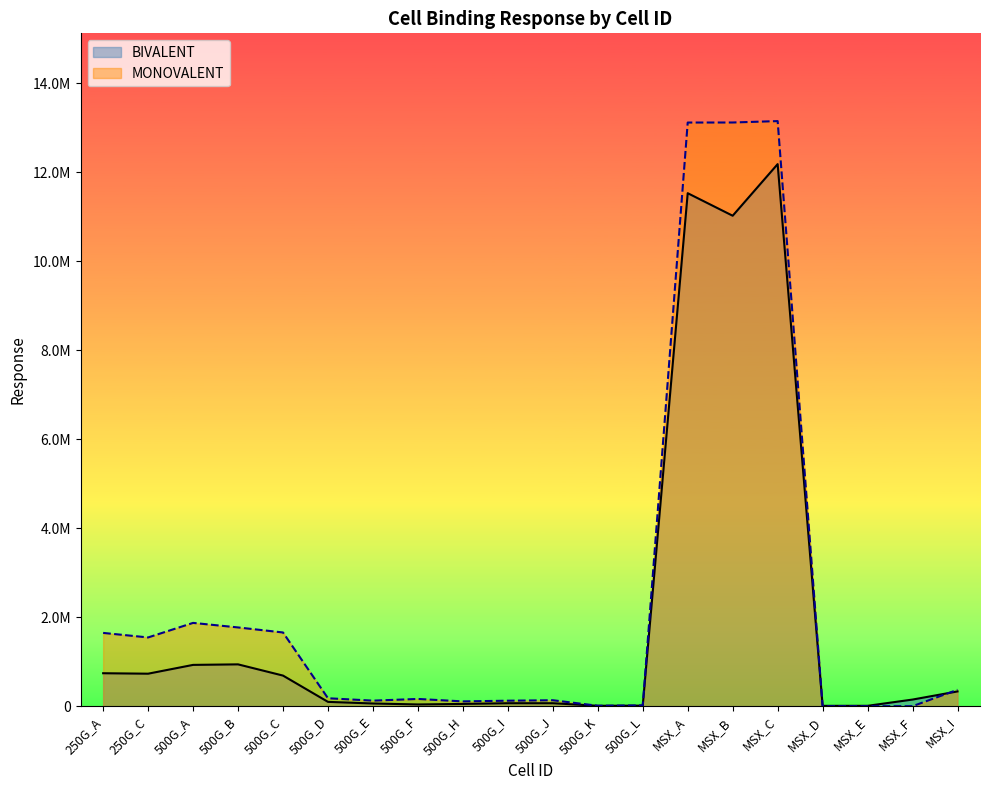

At which label does MONOVALENT reach its minimum?

MSX_D